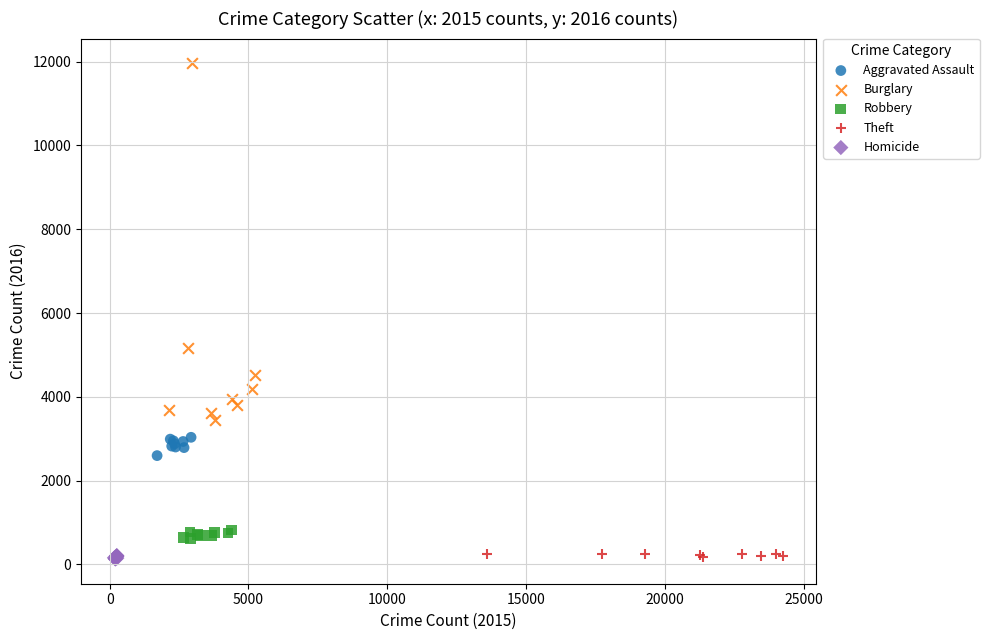

Which series reaches the maximum Y coordinate?

Burglary